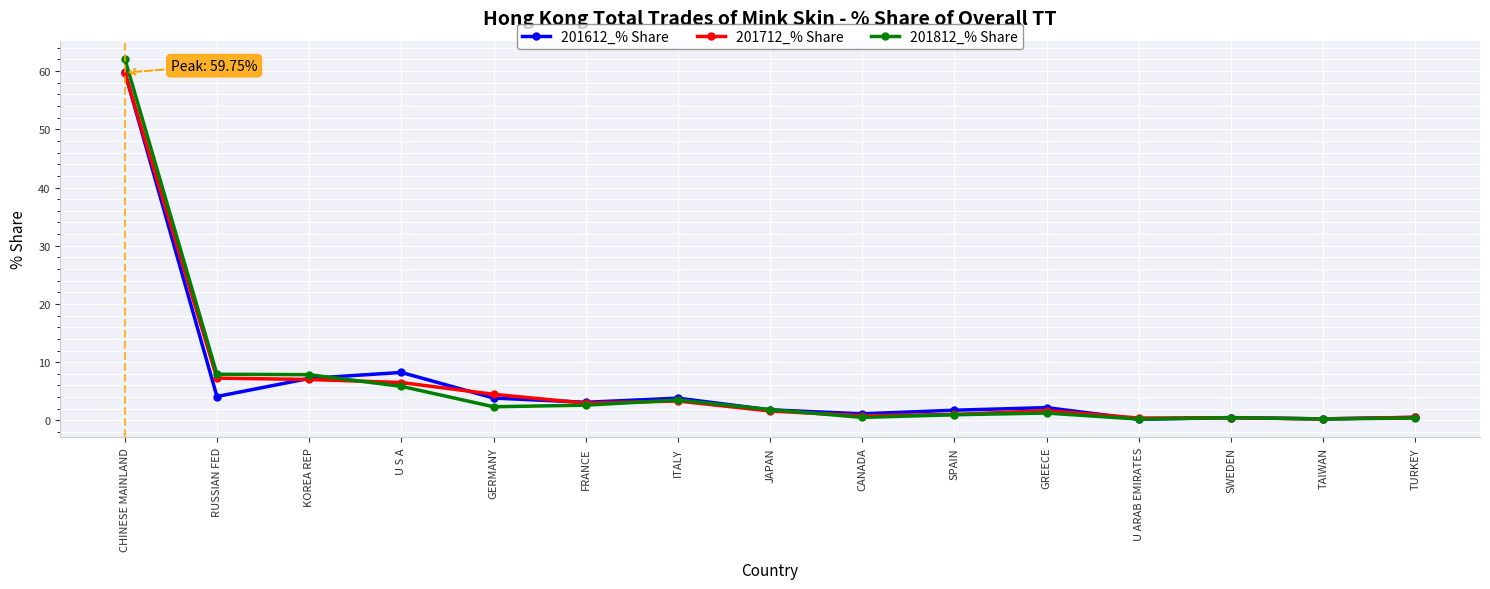

What is the approximate value of 201612_% Share at GERMANY?

3.8